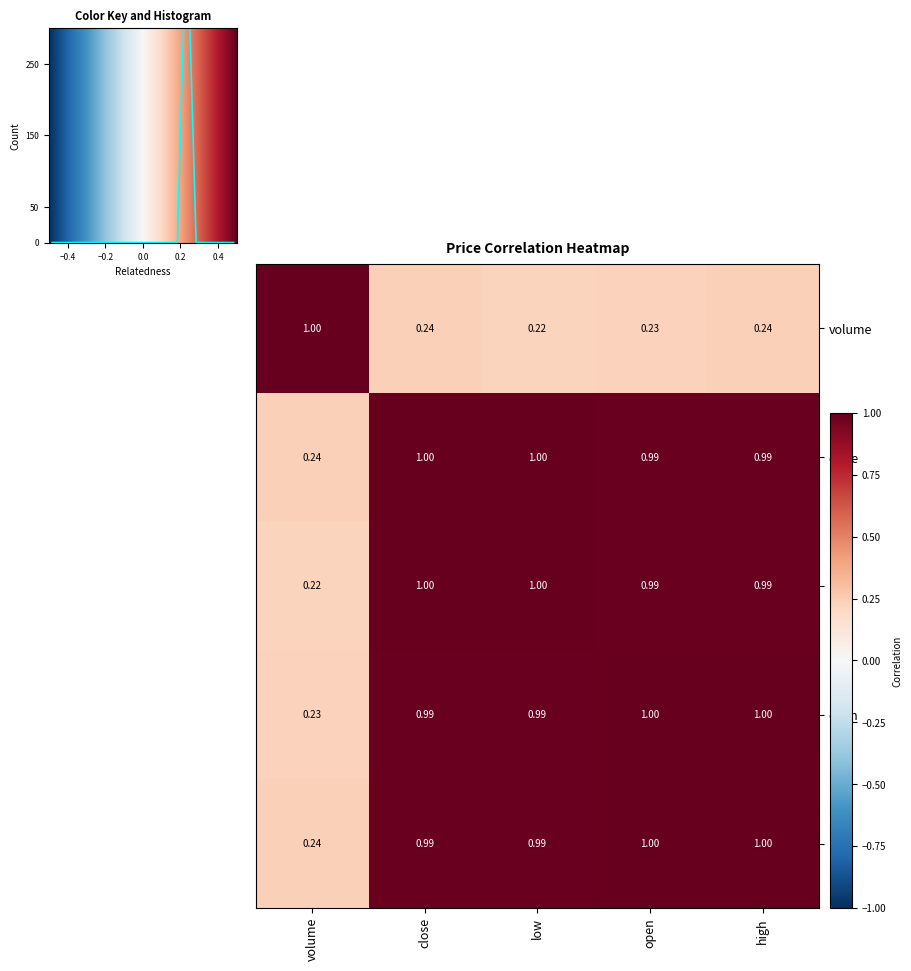

Reading right to left, extract all data points from this chart.

volume: high=0.2	open=0.2	low=0.2	close=0.2	volume=1.0
close: high=1.0	open=1.0	low=1.0	close=1.0	volume=0.2
low: high=1.0	open=1.0	low=1.0	close=1.0	volume=0.2
open: high=1.0	open=1.0	low=1.0	close=1.0	volume=0.2
high: high=1.0	open=1.0	low=1.0	close=1.0	volume=0.2